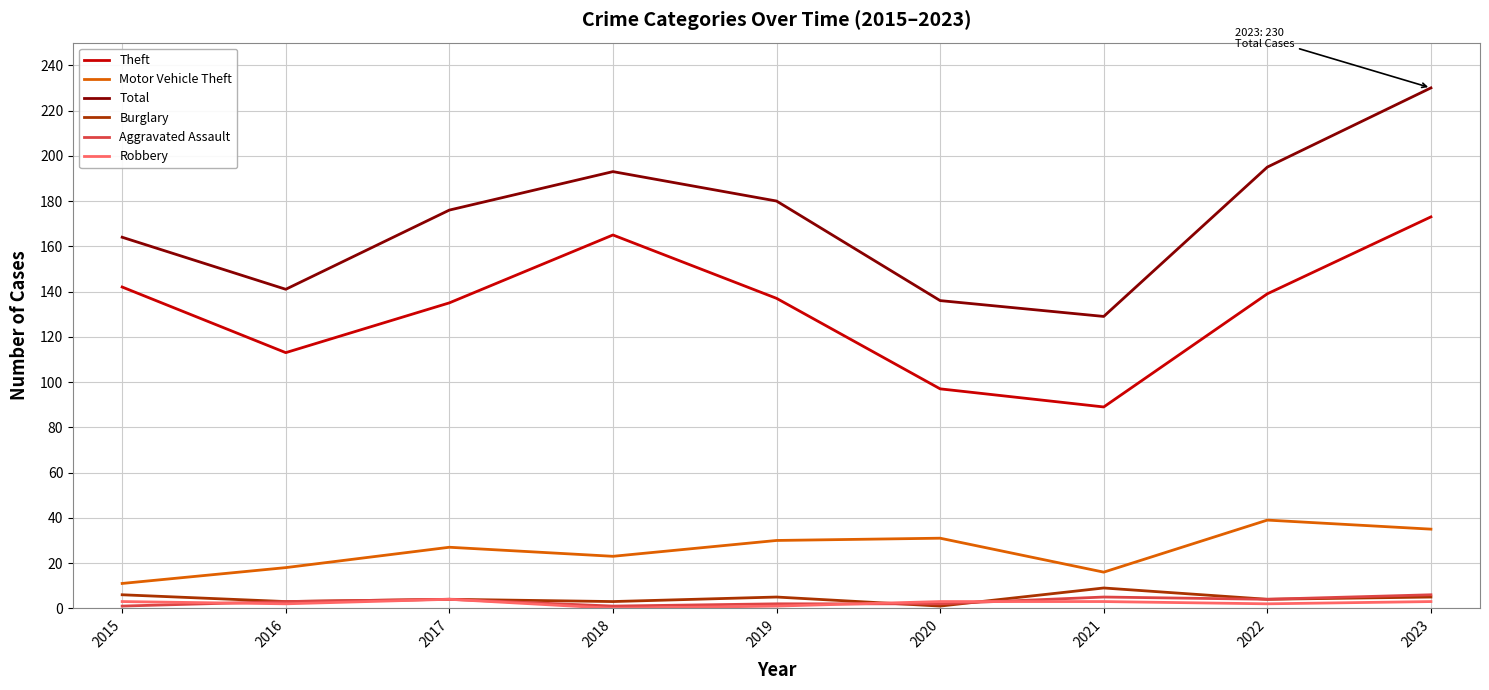

Is the value of Aggravated Assault at 2016 greater than the value of Burglary at 2015?

No